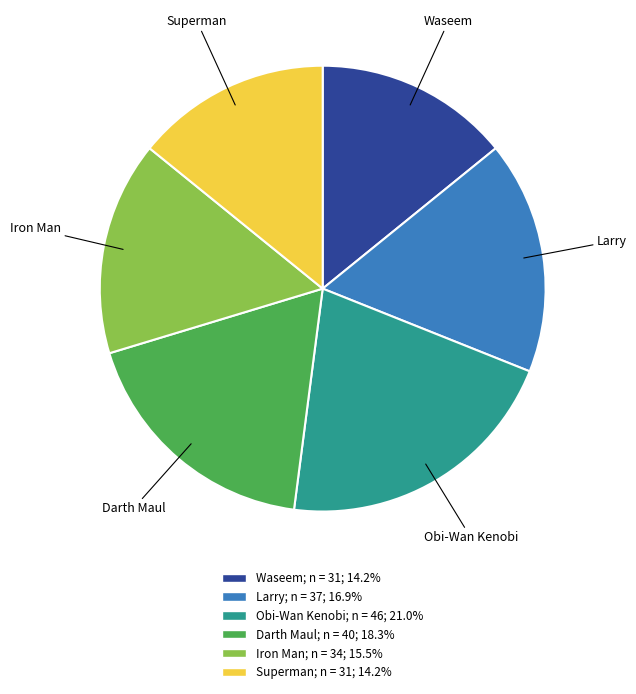

Does Superman account for over 50% of the chart?

No